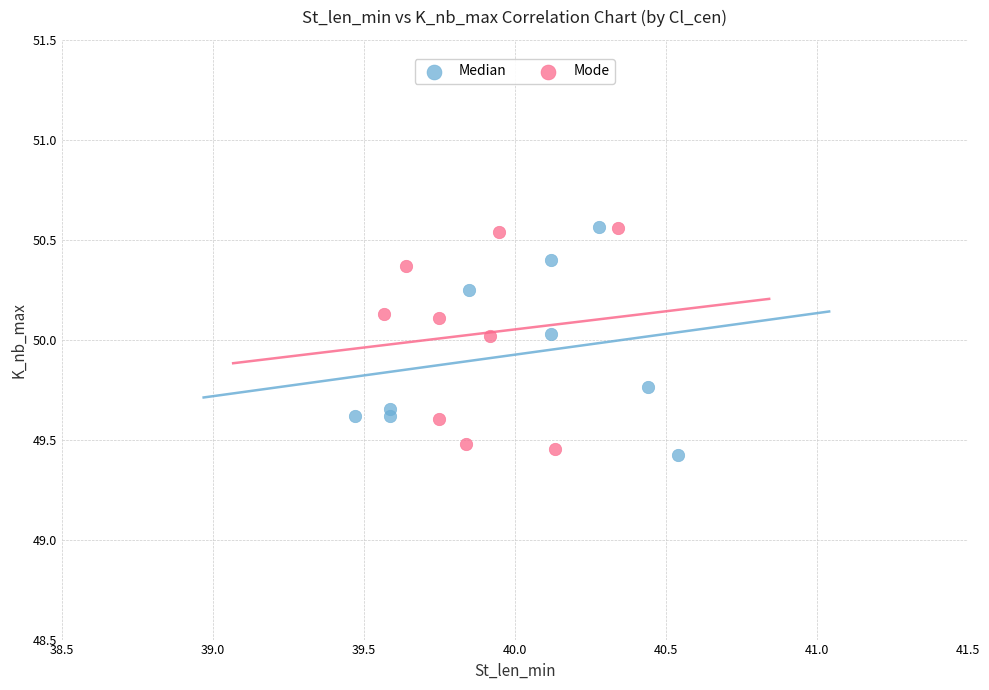

What are all the series names shown in the legend?

Median, Mode